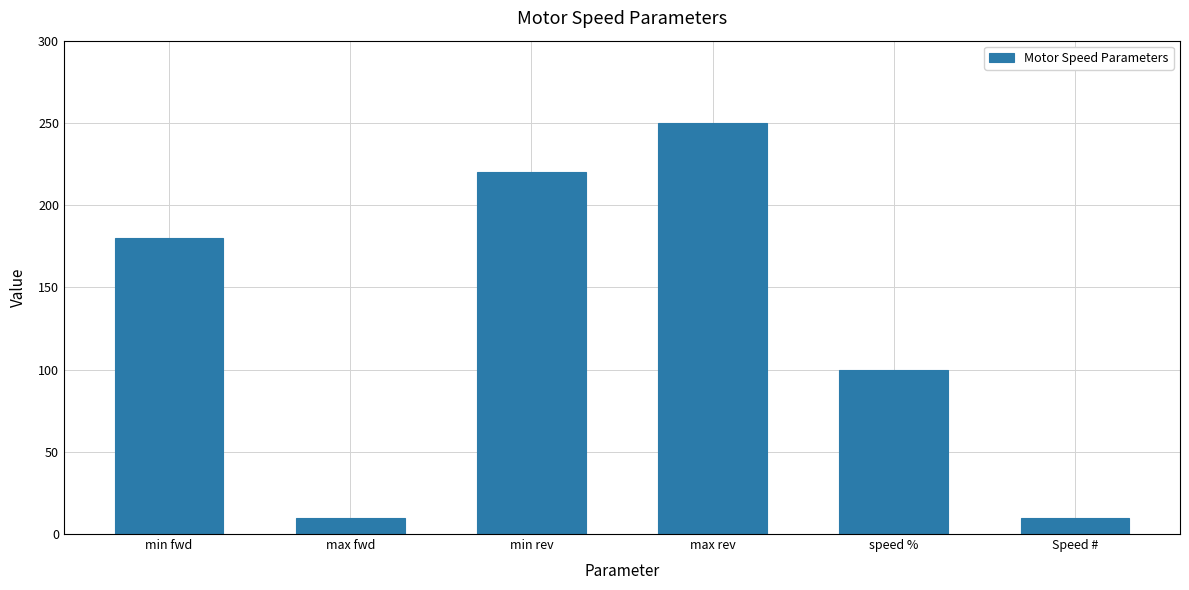

What is the label of the 2nd bar from the right?

speed %